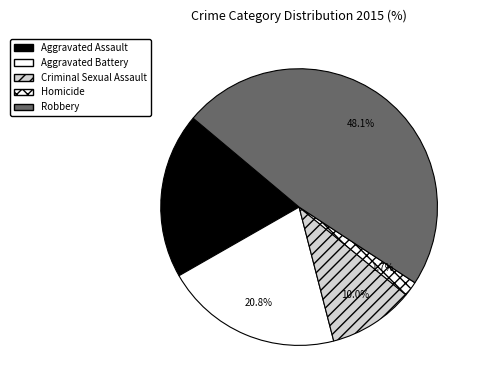

What is the ratio of the value at Criminal Sexual Assault to the value at Robbery?

0.2